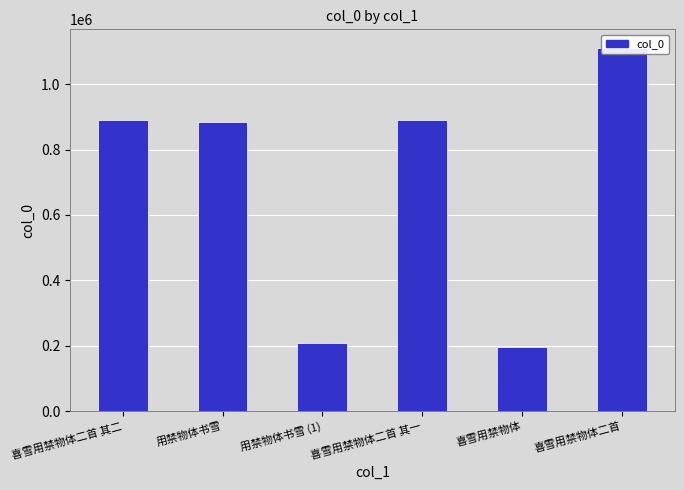

What is the value of the 1st bar from the left?

890728